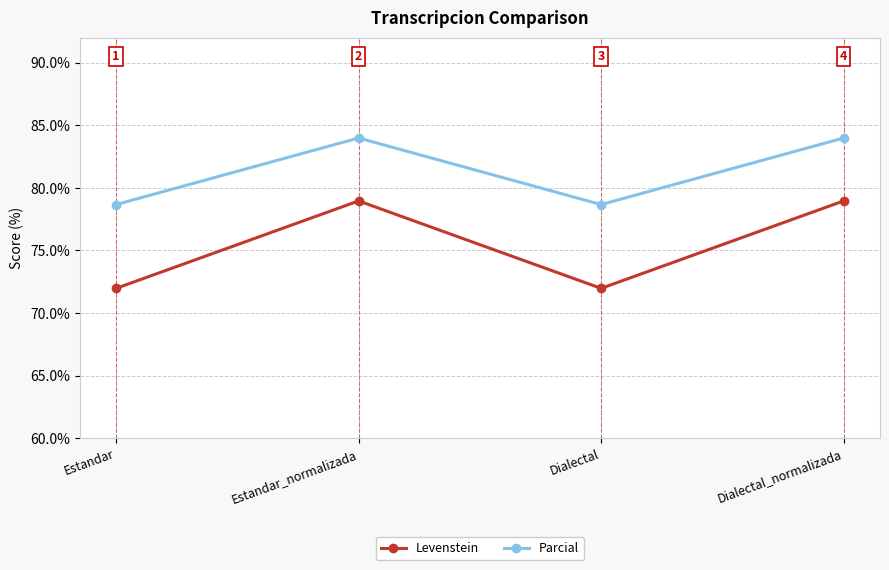

What position from the left is Dialectal_normalizada?

4